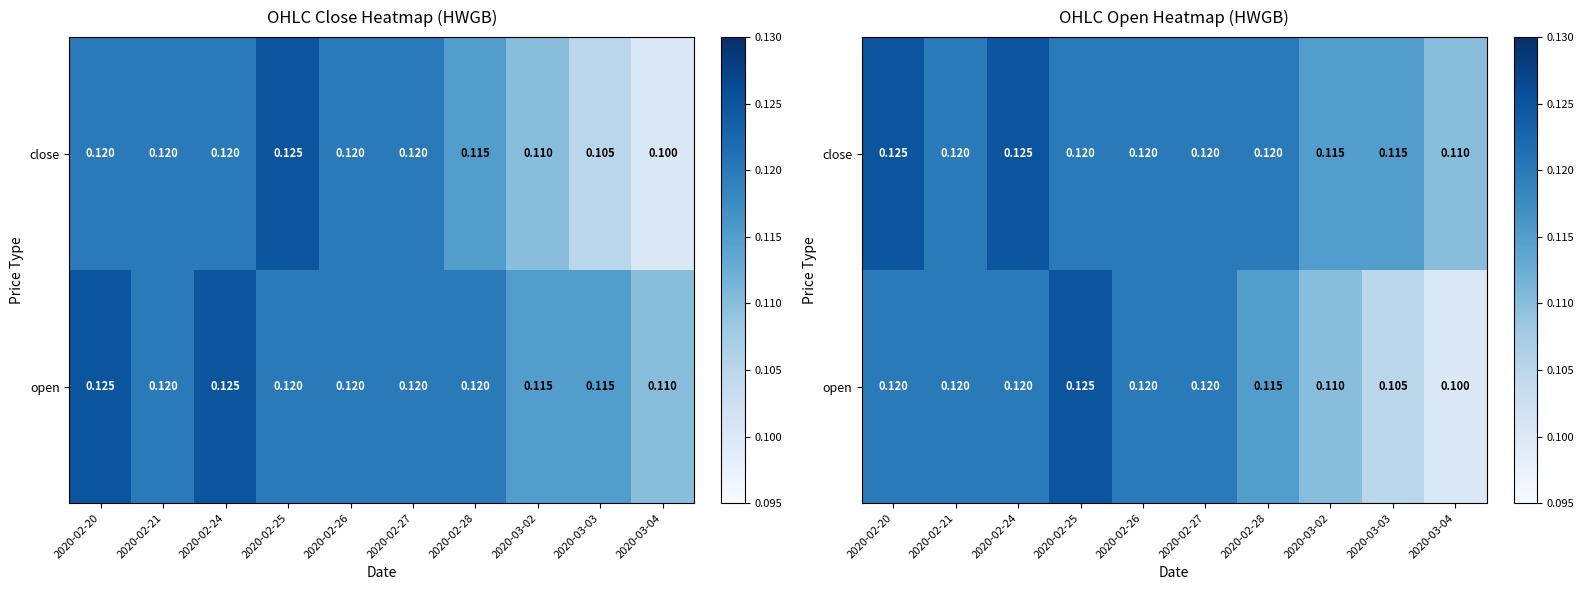

True or false: close has a value of 0.1 at 2020-02-20.

True